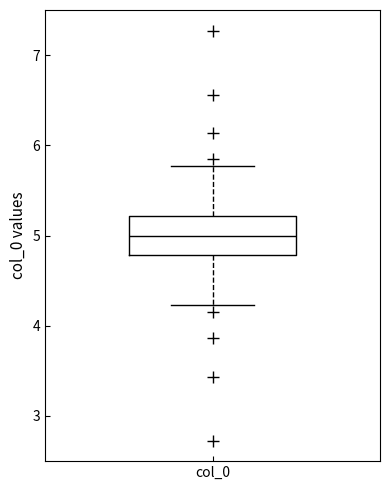

Read this box plot against the y-axis: the position of the median line, the range covered by the box, and the ends of both whiskers. The values are not printed on the chart, so give them approximately, as read against the axis.

median 5.0, box 4.8 to 5.2, whiskers 4.2 to 5.8